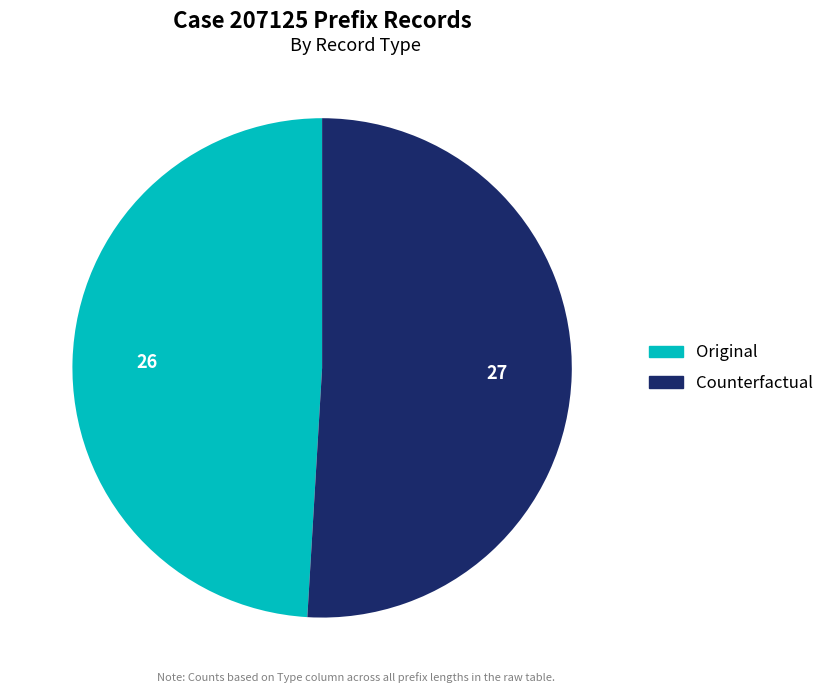

How many segments does this pie chart have?

2